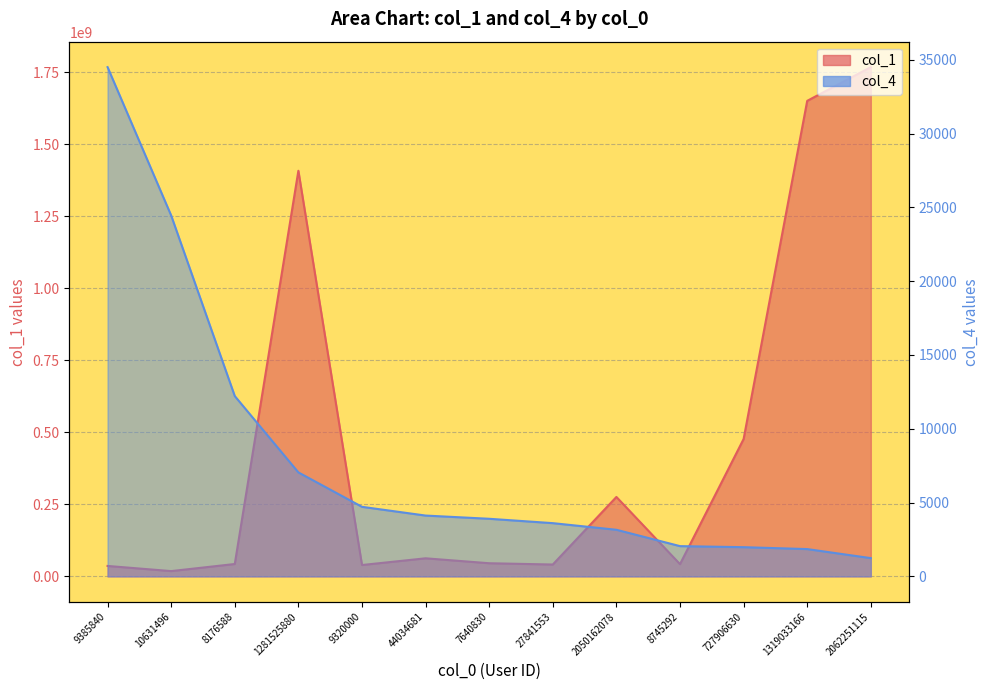

What position from the left is 8176588?

3